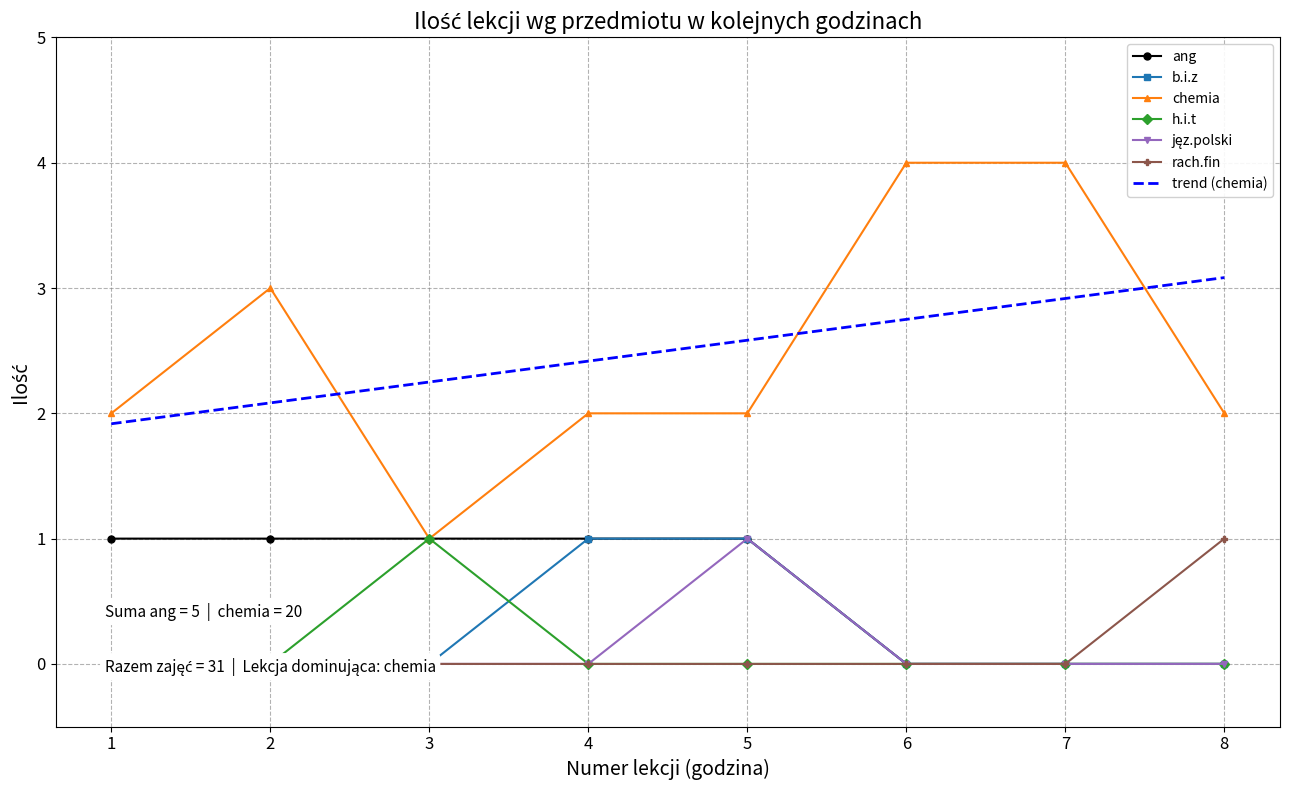

How many h.i.t values are between 0 and 1?

8